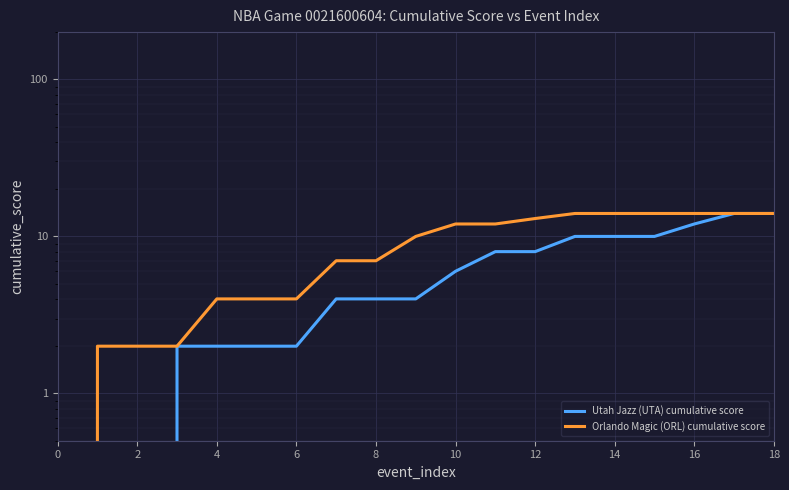

What is the value of the Orlando Magic (ORL) cumulative score point at the 7th from the left?

4